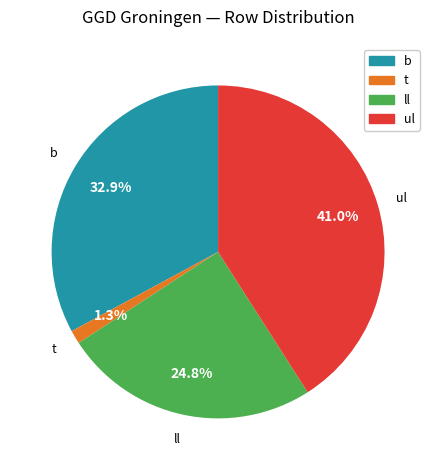

Is there any slice that represents more than half of the pie?

No